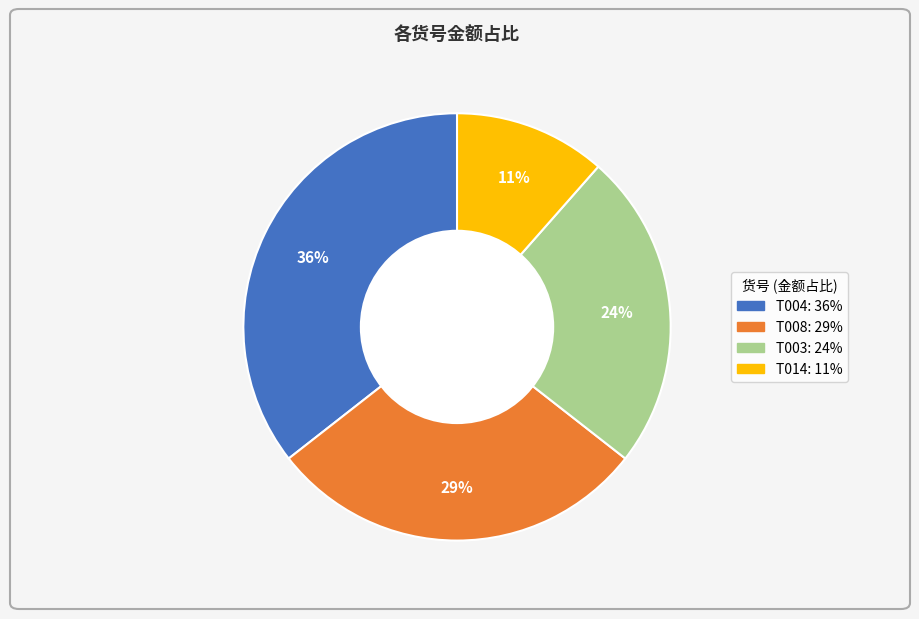

Is there a majority slice in this chart?

No